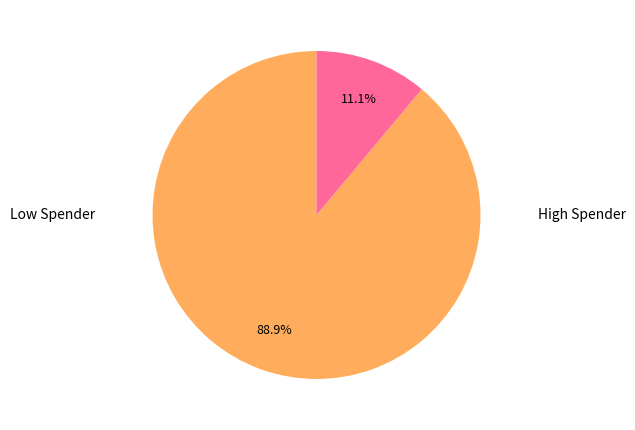

Is there any slice that represents more than half of the pie?

Yes